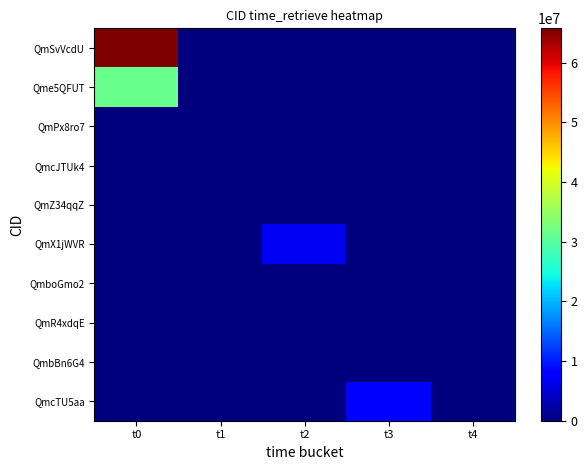

At how many categories does at least one series exceed 59401259?

1